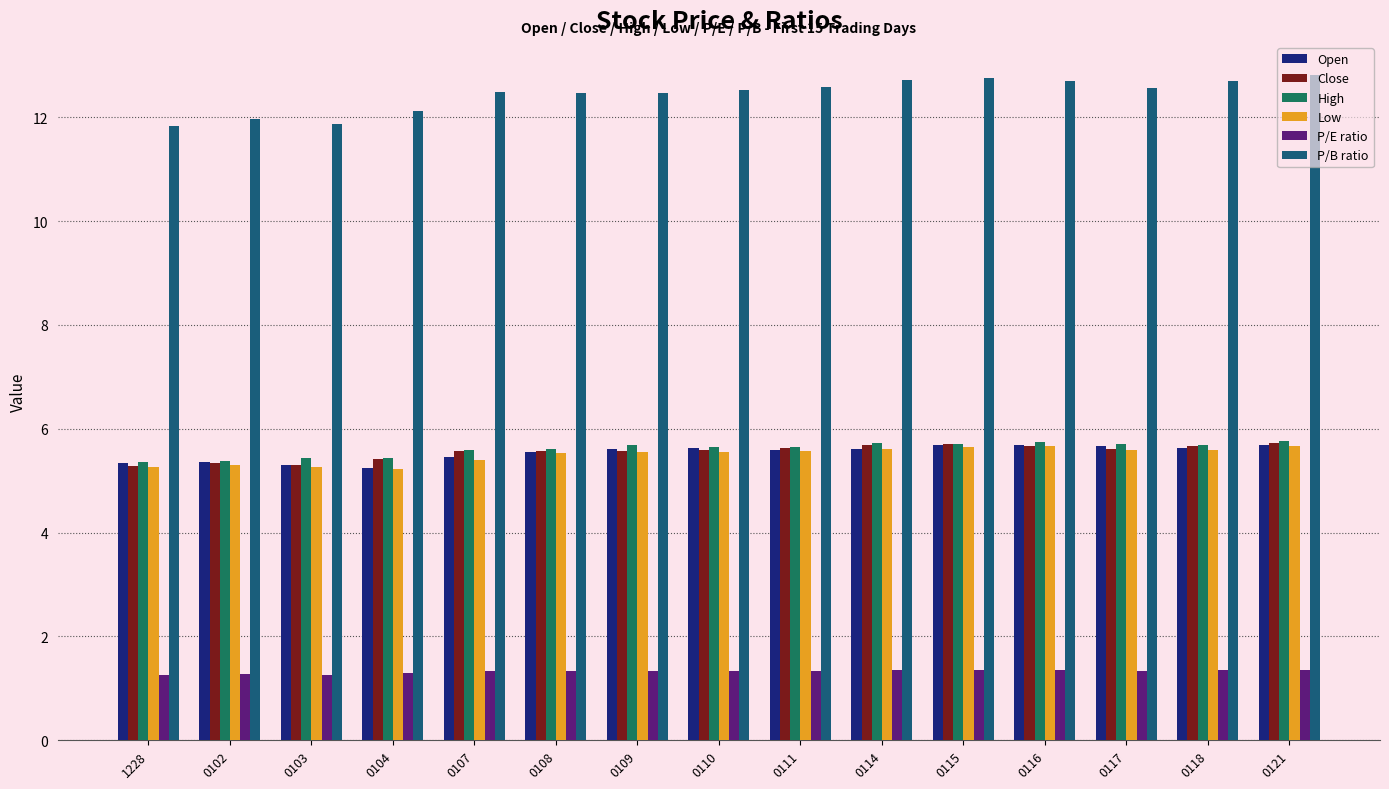

Is it true that P/E ratio equals 1.3 at 0117?

True